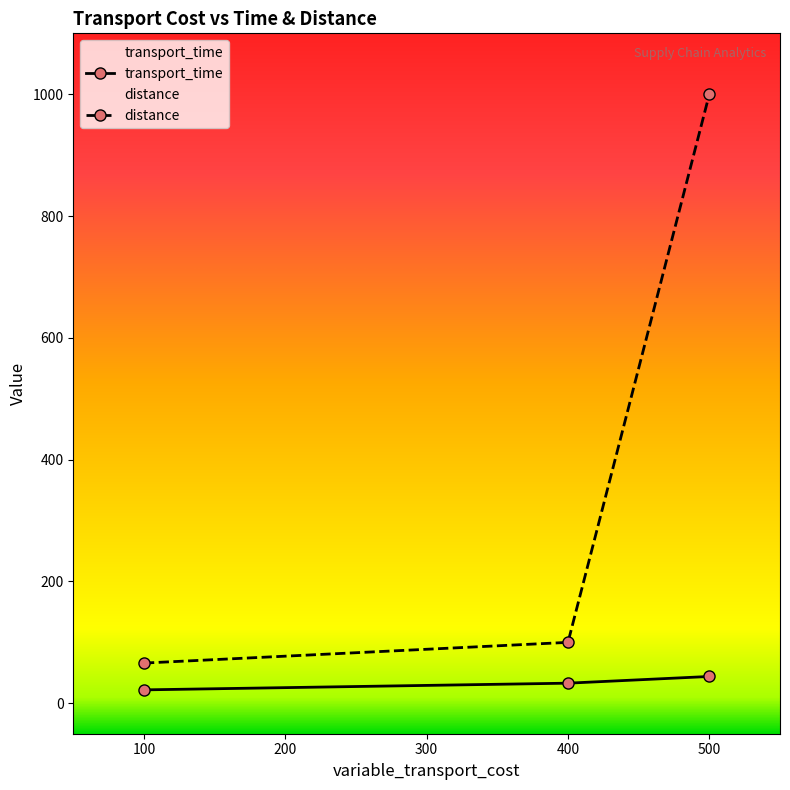

How many distinct data groups are displayed?

2